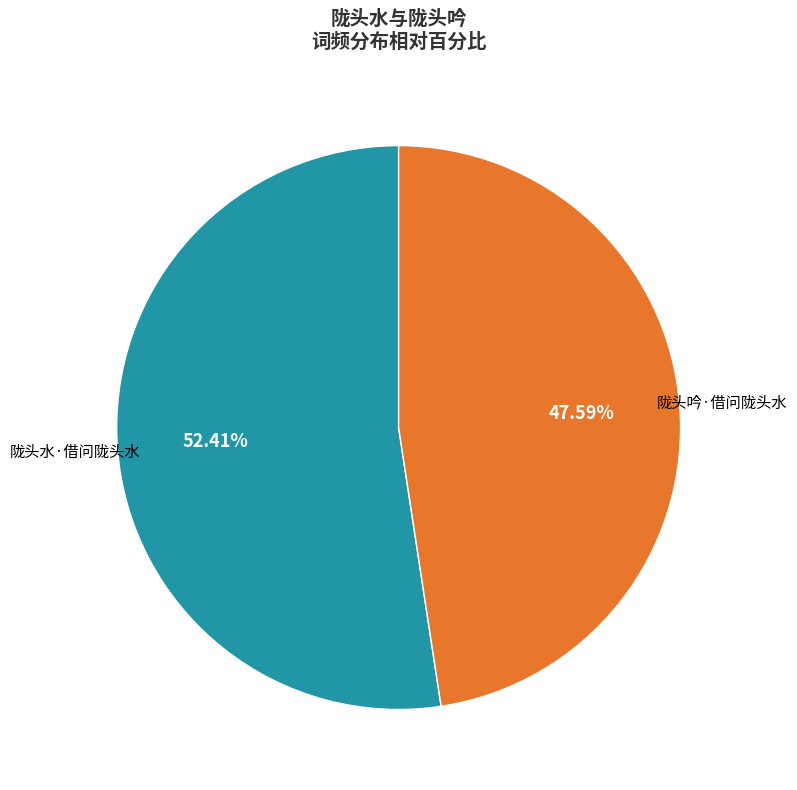

How many slices are in this pie chart?

2